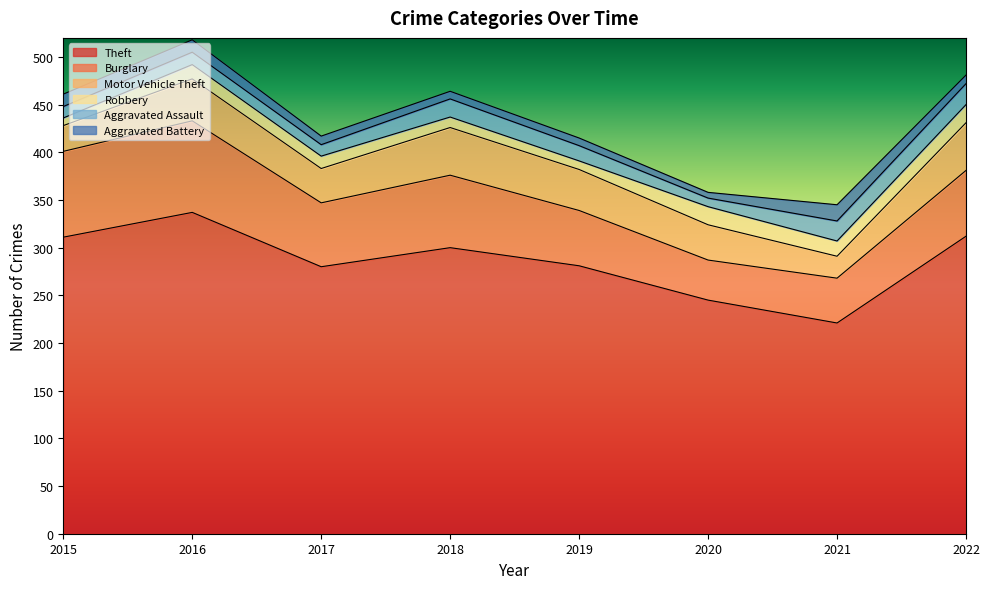

Which series has the widest spread of values?

Theft